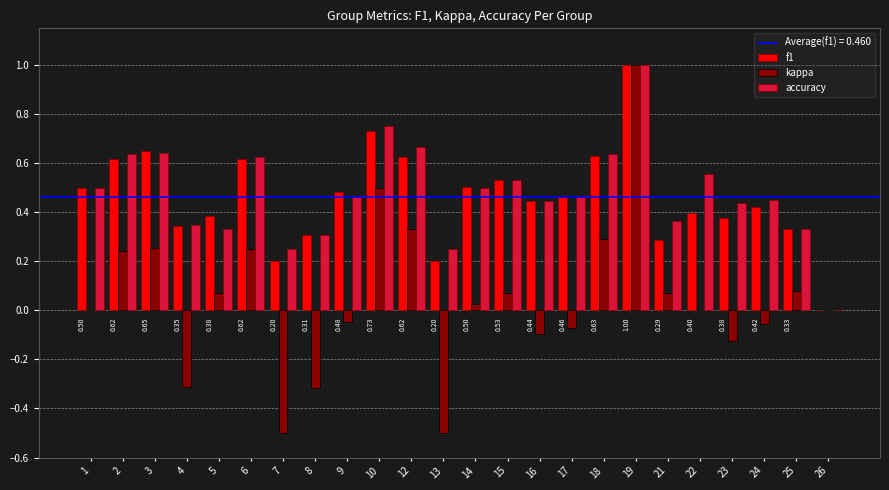

At which category is the sum across all series the highest?

19